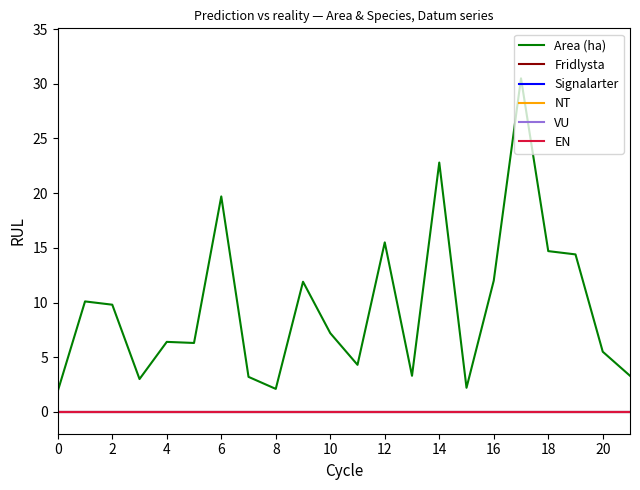

Reading left to right, extract all data points from this chart.

Area (ha): 1.9	10.1	9.8	3.0	6.4	6.3	19.7	3.2	2.1	11.9	7.2	4.3	15.5	3.3	22.8	2.2	12.0	30.5	14.7	14.4	5.5	3.3
Fridlysta: 0.0	0.0	0.0	0.0	0.0	0.0	0.0	0.0	0.0	0.0	0.0	0.0	0.0	0.0	0.0	0.0	0.0	0.0	0.0	0.0	0.0	0.0
Signalarter: 0.0	0.0	0.0	0.0	0.0	0.0	0.0	0.0	0.0	0.0	0.0	0.0	0.0	0.0	0.0	0.0	0.0	0.0	0.0	0.0	0.0	0.0
NT: 0.0	0.0	0.0	0.0	0.0	0.0	0.0	0.0	0.0	0.0	0.0	0.0	0.0	0.0	0.0	0.0	0.0	0.0	0.0	0.0	0.0	0.0
VU: 0.0	0.0	0.0	0.0	0.0	0.0	0.0	0.0	0.0	0.0	0.0	0.0	0.0	0.0	0.0	0.0	0.0	0.0	0.0	0.0	0.0	0.0
EN: 0.0	0.0	0.0	0.0	0.0	0.0	0.0	0.0	0.0	0.0	0.0	0.0	0.0	0.0	0.0	0.0	0.0	0.0	0.0	0.0	0.0	0.0